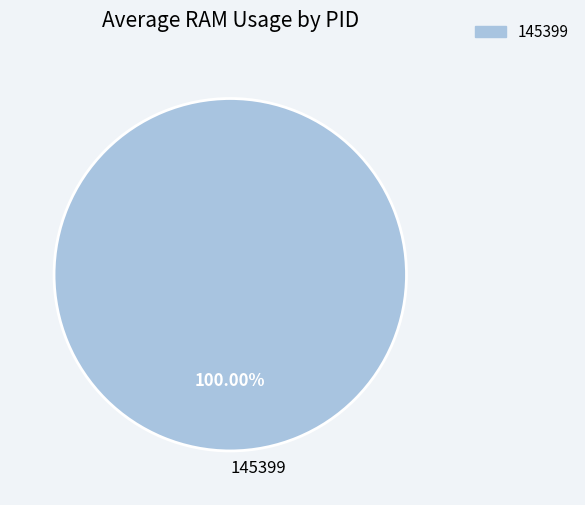

Count the number of slices in the pie.

1